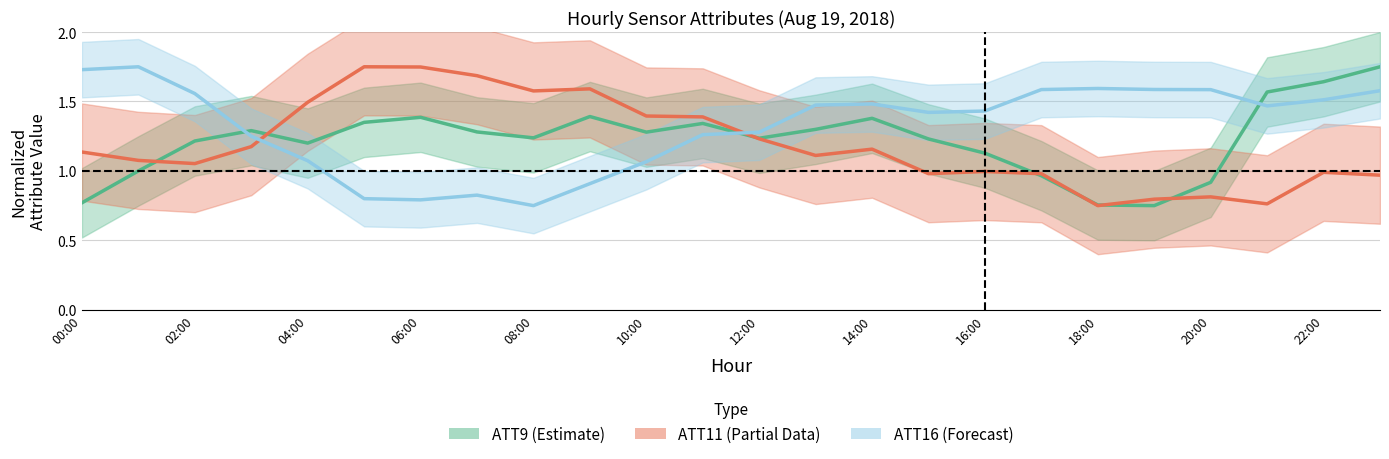

Between 12:00 and 00:00, which is larger?

12:00